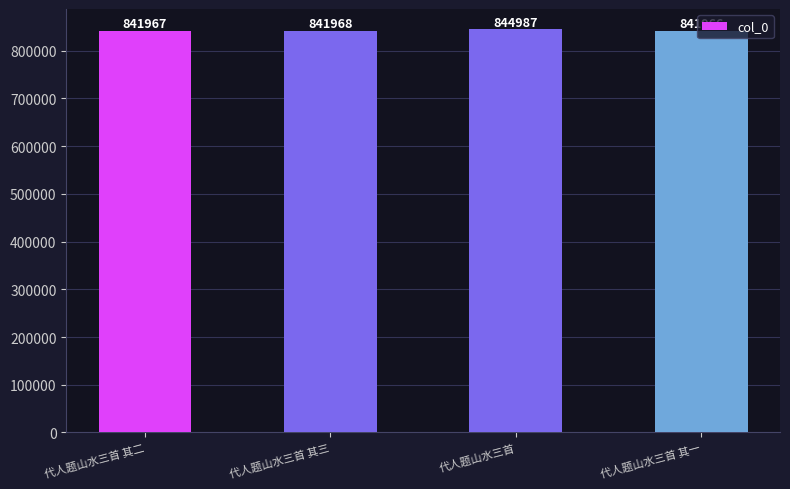

Does the chart contain stacked bars?

No